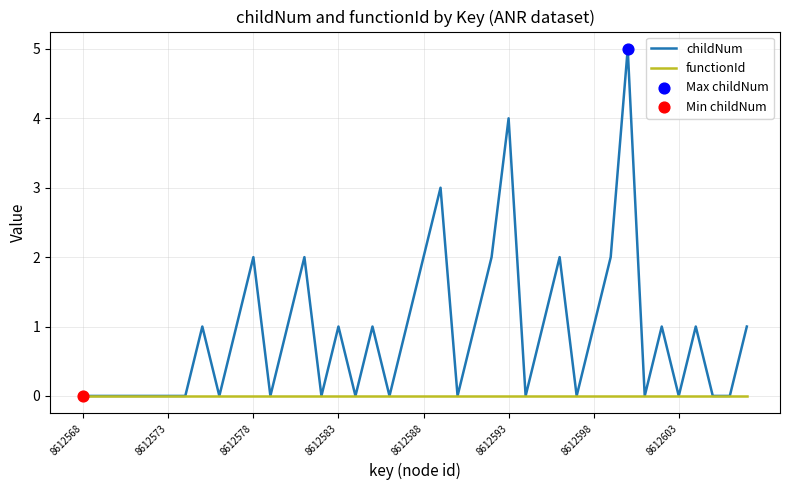

Which series has the largest total across all categories?

childNum